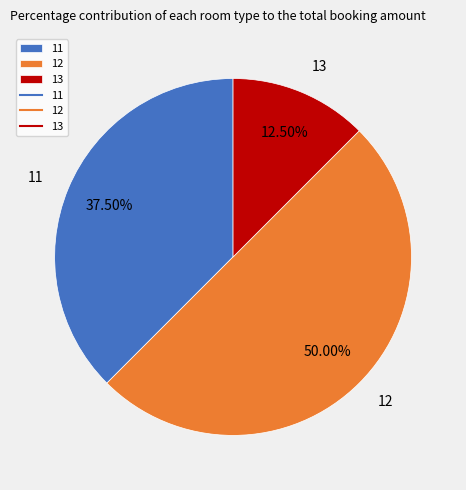

The 12 slice represents 26% of the pie. True or false?

False